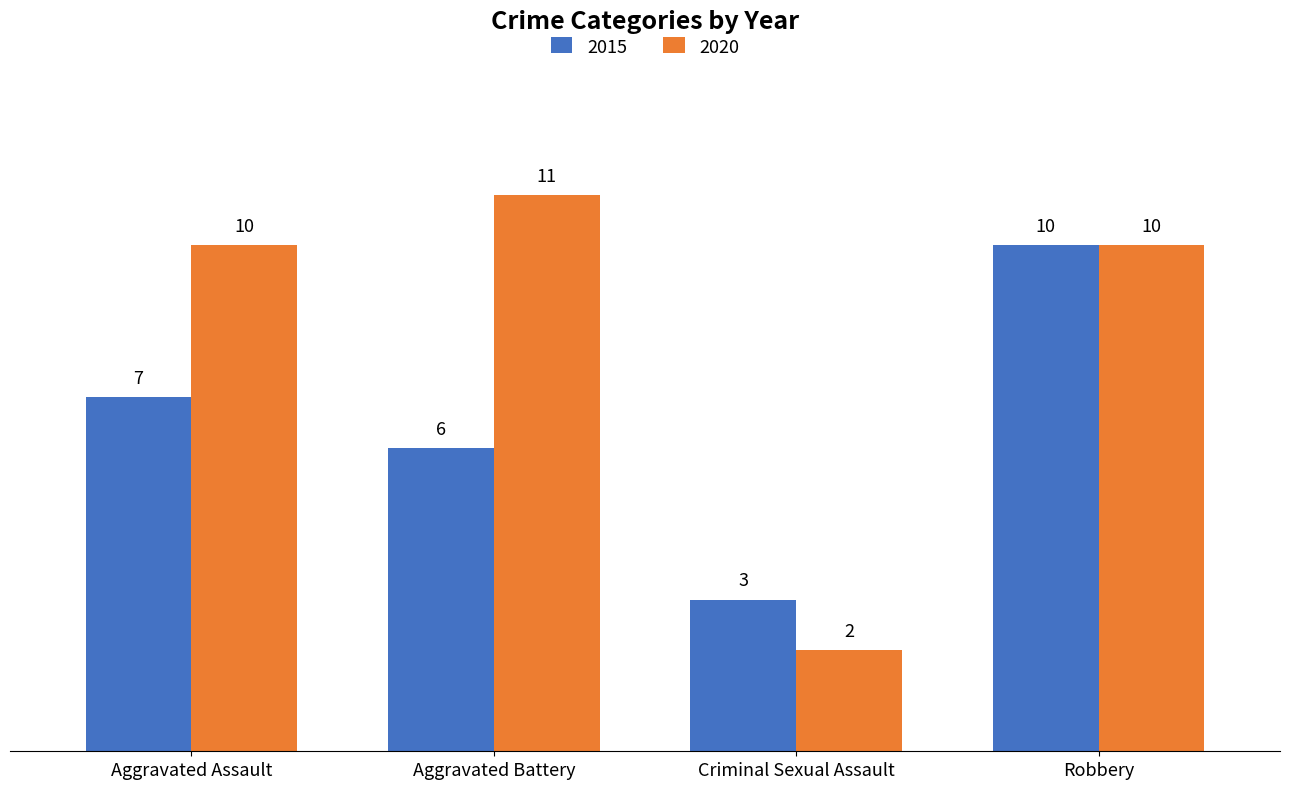

How many series are shown in this chart?

2